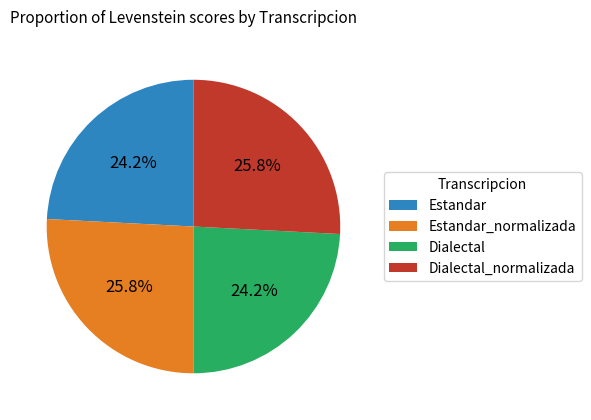

What is the ratio of the value at Estandar_normalizada to the value at Dialectal?

1.1